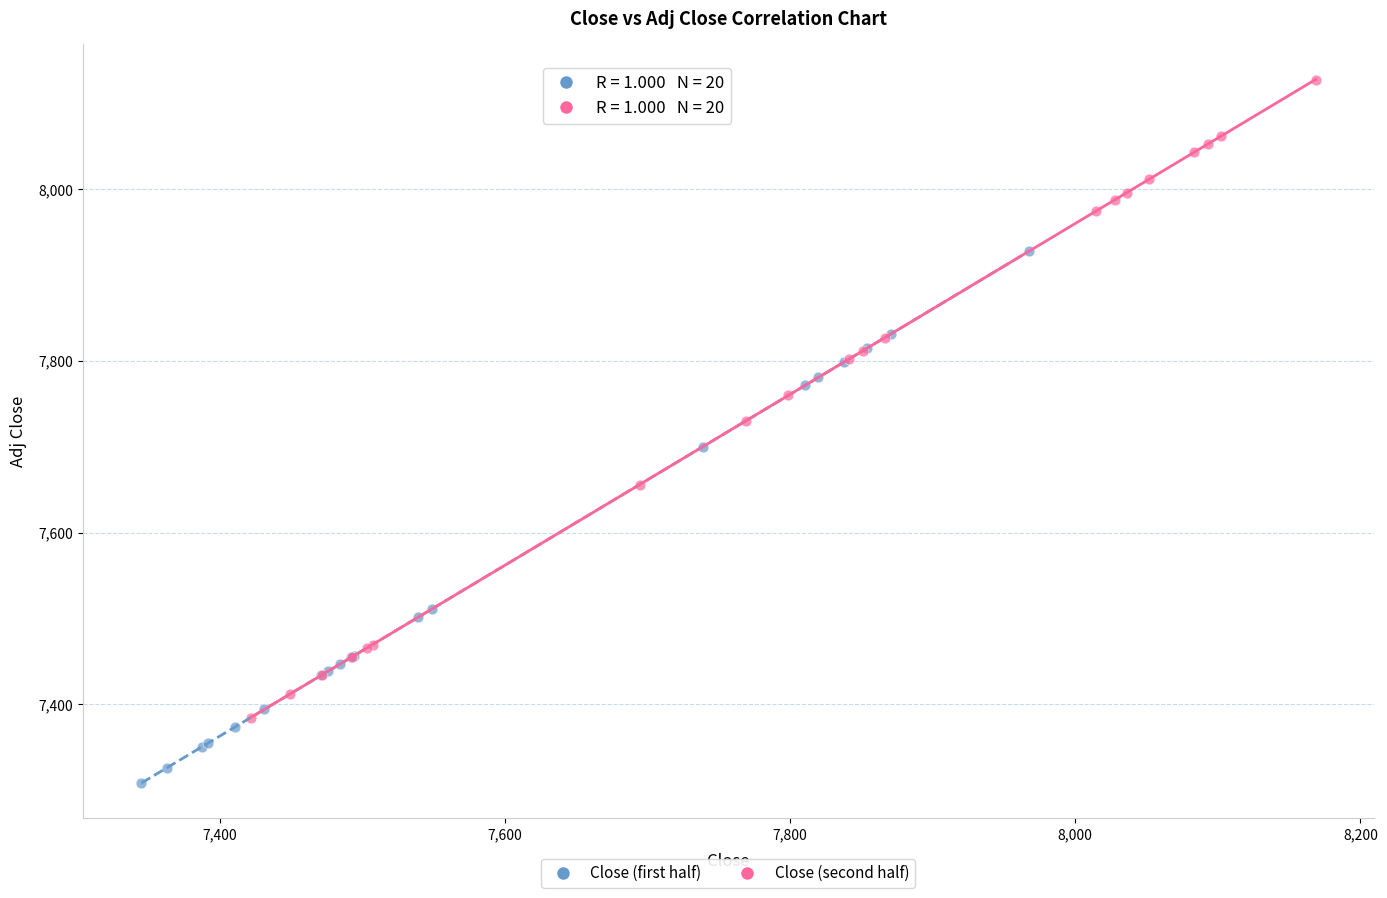

Which series reaches the maximum Y coordinate?

Close (second half)